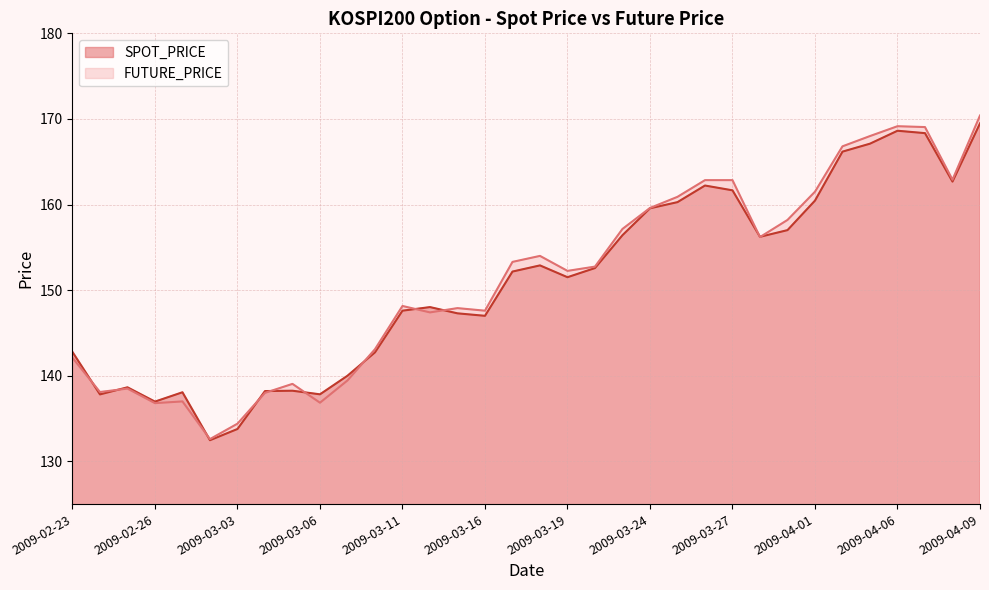

In SPOT_PRICE, how many points are higher than both neighbors (excluding endpoints)?

7